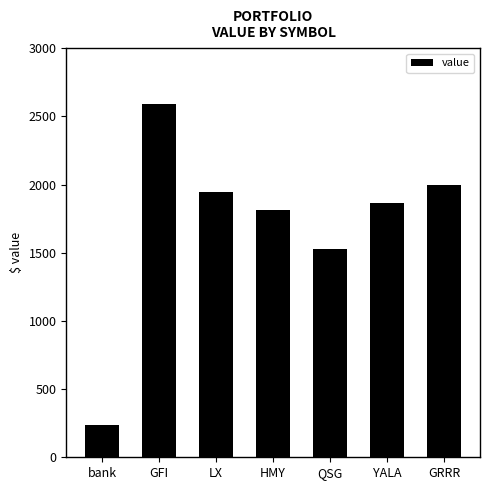

What is the difference between the maximum and minimum values?

2354.8